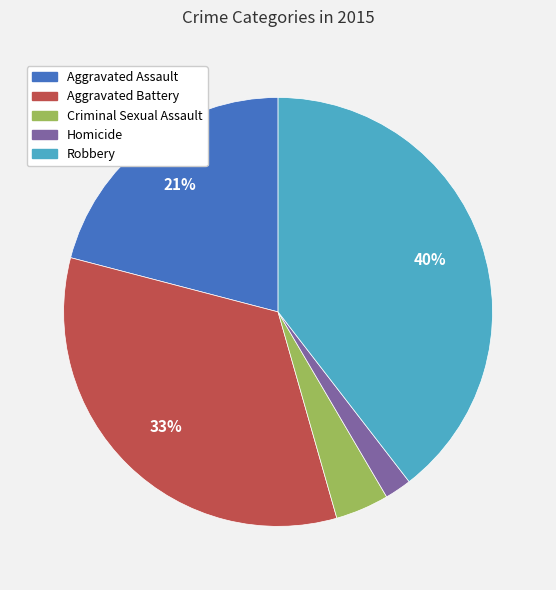

To the nearest percent, what percentage of the pie is Aggravated Battery?

33%